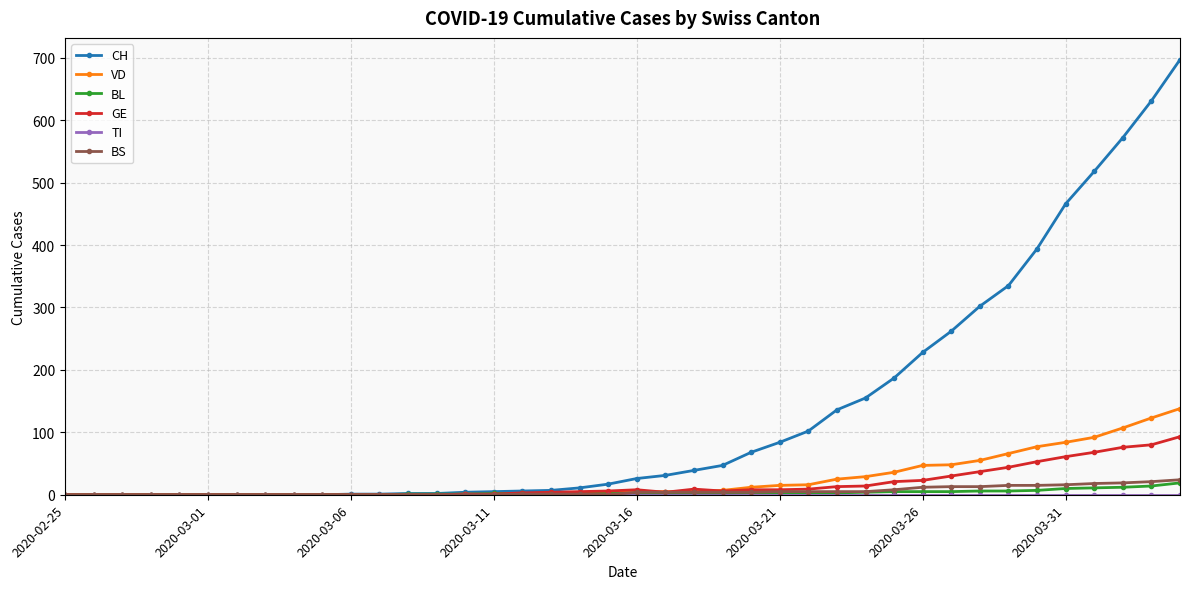

What is the maximum value shown in the chart?

697